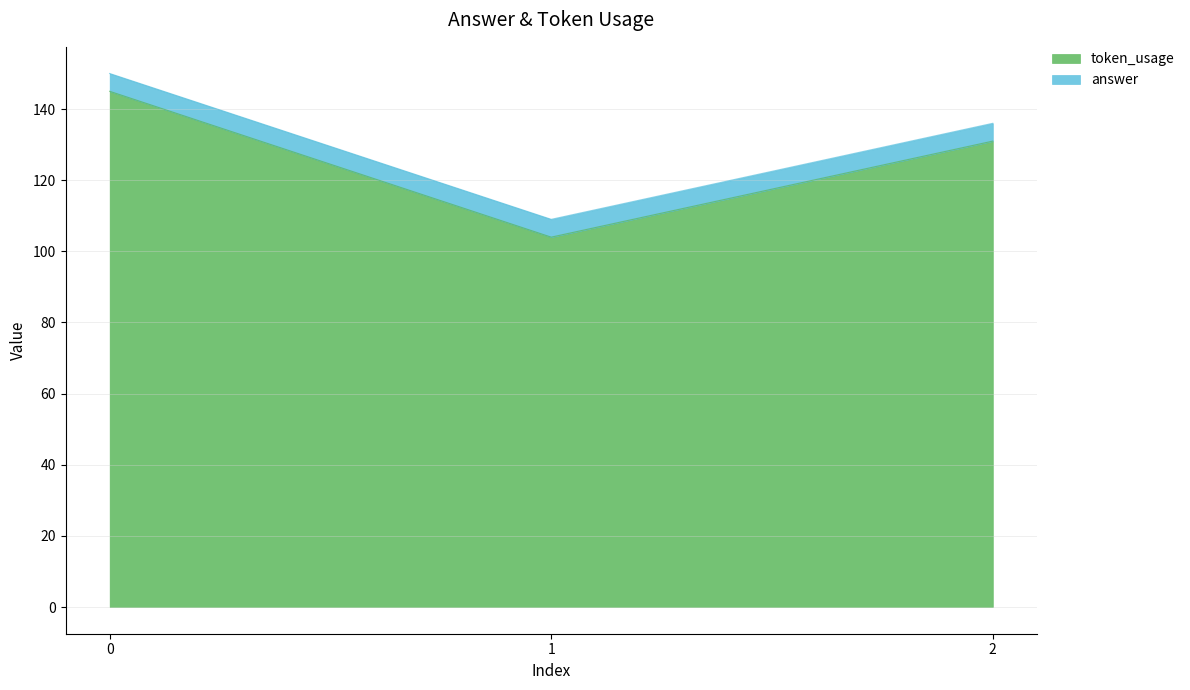

What is the value of the 2nd point from the left?

104